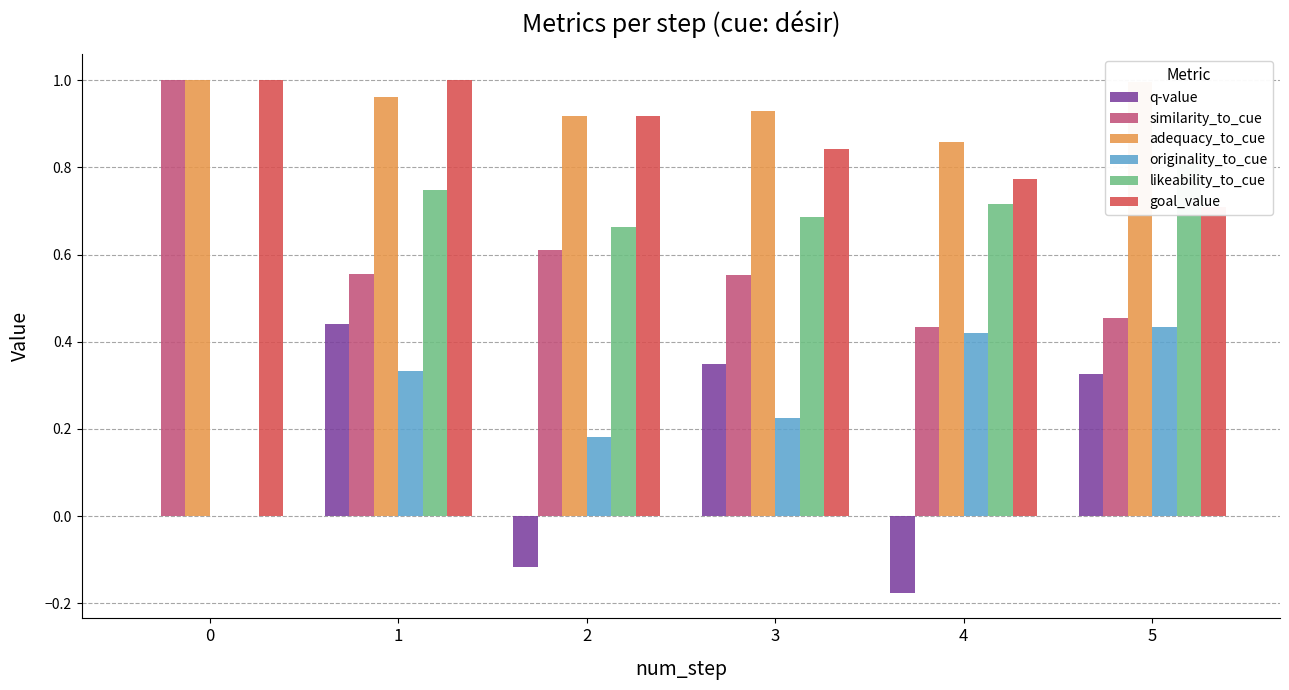

What are all the series names shown in the legend?

q-value, similarity_to_cue, adequacy_to_cue, originality_to_cue, likeability_to_cue, goal_value